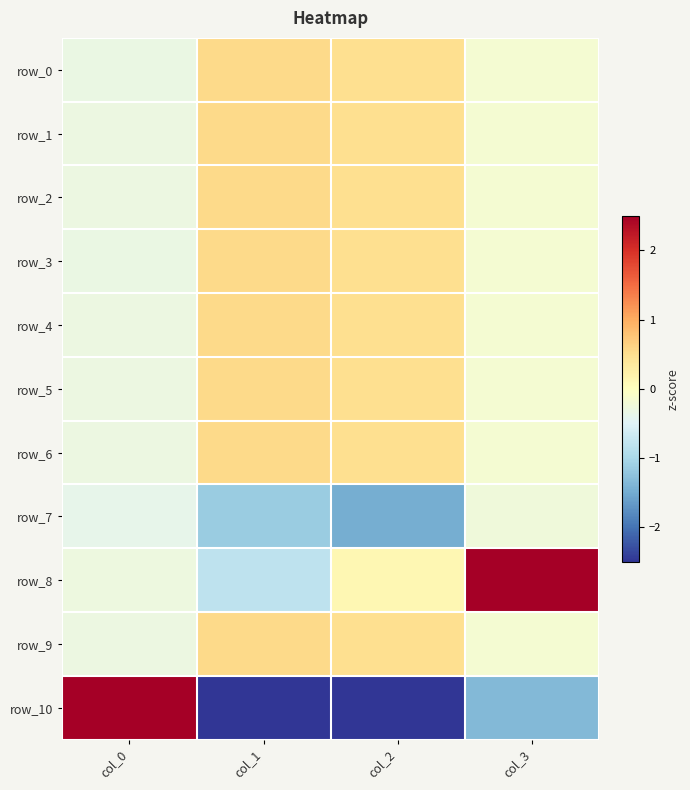

Reading right to left, what are all the values shown in this chart?

row_0: col_3=-0.2	col_2=0.5	col_1=0.6	col_0=-0.3
row_1: col_3=-0.2	col_2=0.5	col_1=0.6	col_0=-0.3
row_2: col_3=-0.2	col_2=0.5	col_1=0.6	col_0=-0.3
row_3: col_3=-0.2	col_2=0.5	col_1=0.6	col_0=-0.3
row_4: col_3=-0.2	col_2=0.5	col_1=0.6	col_0=-0.3
row_5: col_3=-0.2	col_2=0.5	col_1=0.6	col_0=-0.3
row_6: col_3=-0.2	col_2=0.5	col_1=0.6	col_0=-0.3
row_7: col_3=-0.2	col_2=-1.5	col_1=-1.1	col_0=-0.4
row_8: col_3=3.0	col_2=0.1	col_1=-0.8	col_0=-0.3
row_9: col_3=-0.2	col_2=0.5	col_1=0.6	col_0=-0.3
row_10: col_3=-1.4	col_2=-2.6	col_1=-2.6	col_0=3.2